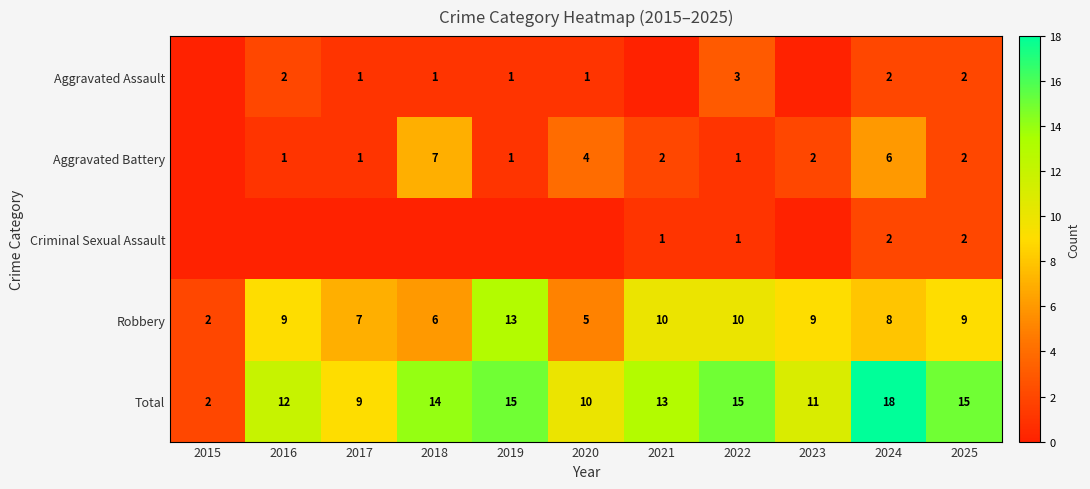

What is the approximate value of Robbery at 2021?

10